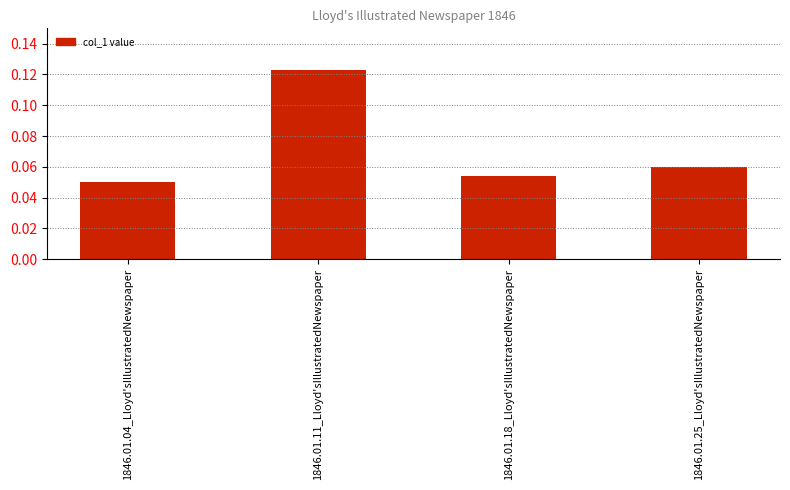

The chart shows a value of 0.0 at 1846.01.25_Lloyd'sIllustratedNewspaper. True or false?

False